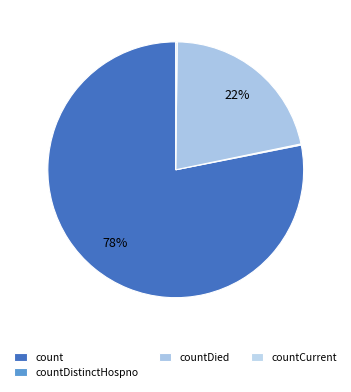

What is the majority slice?

count